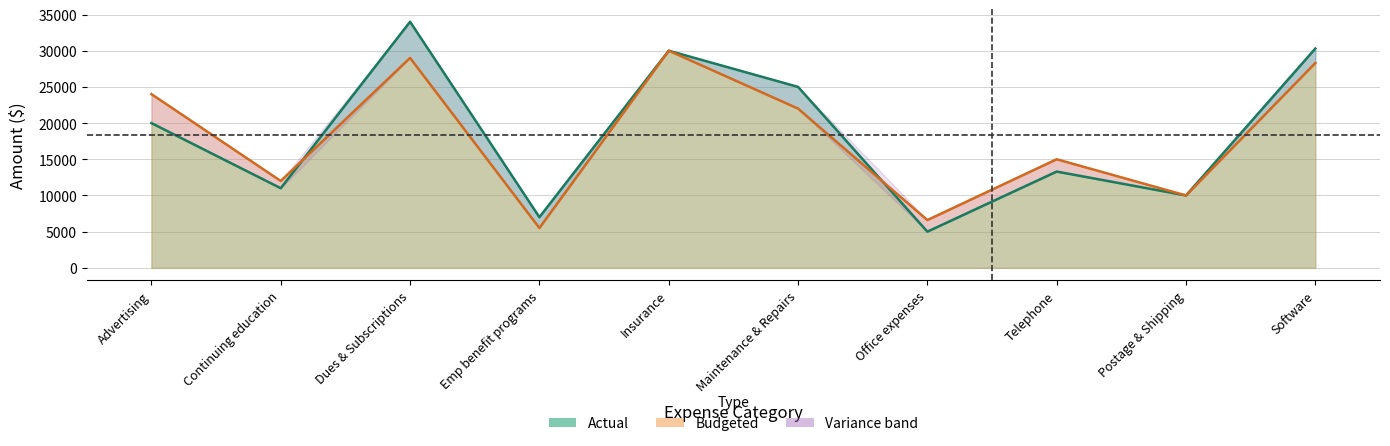

What is the maximum value shown in the chart?

34000